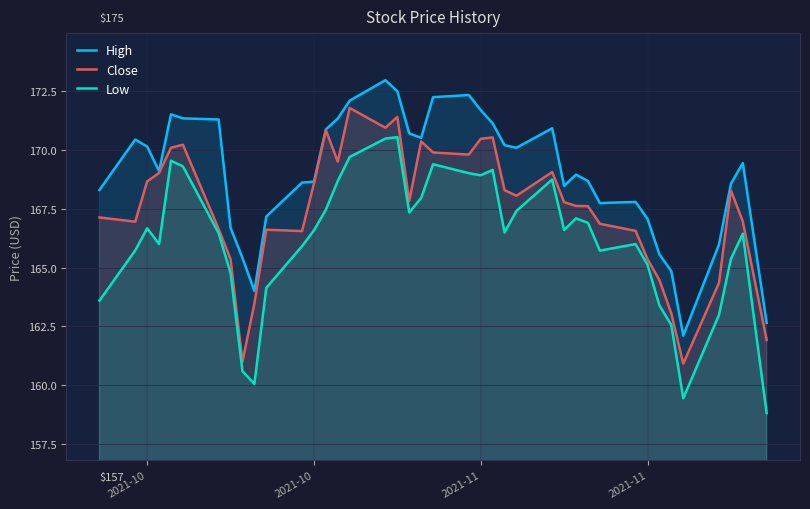

Which series has the largest range (max minus min)?

Low